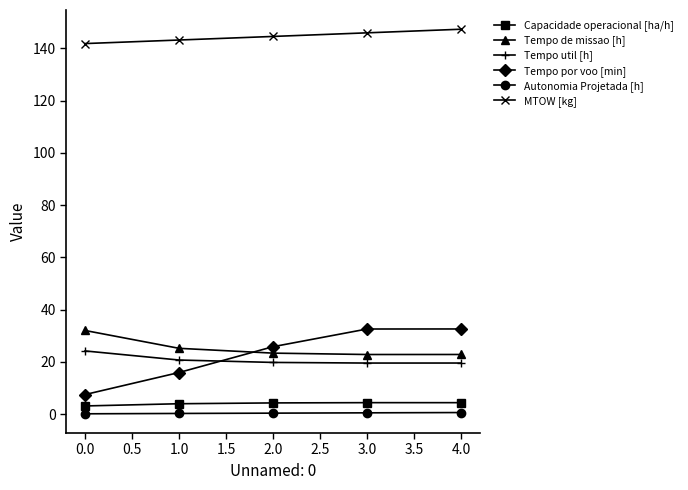

Does the chart display data point markers on the line(s)?

Yes